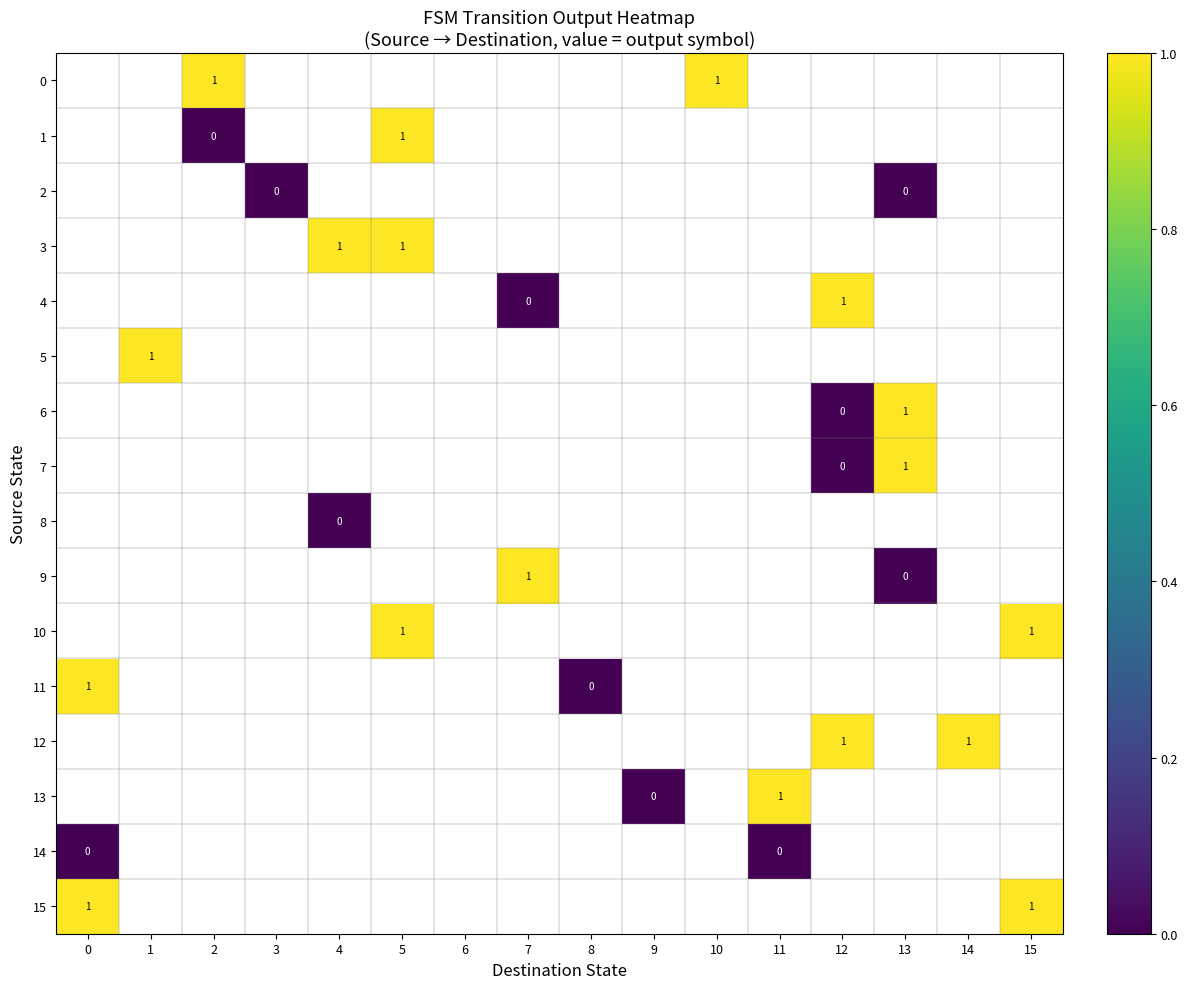

How many data points does each series have?

16